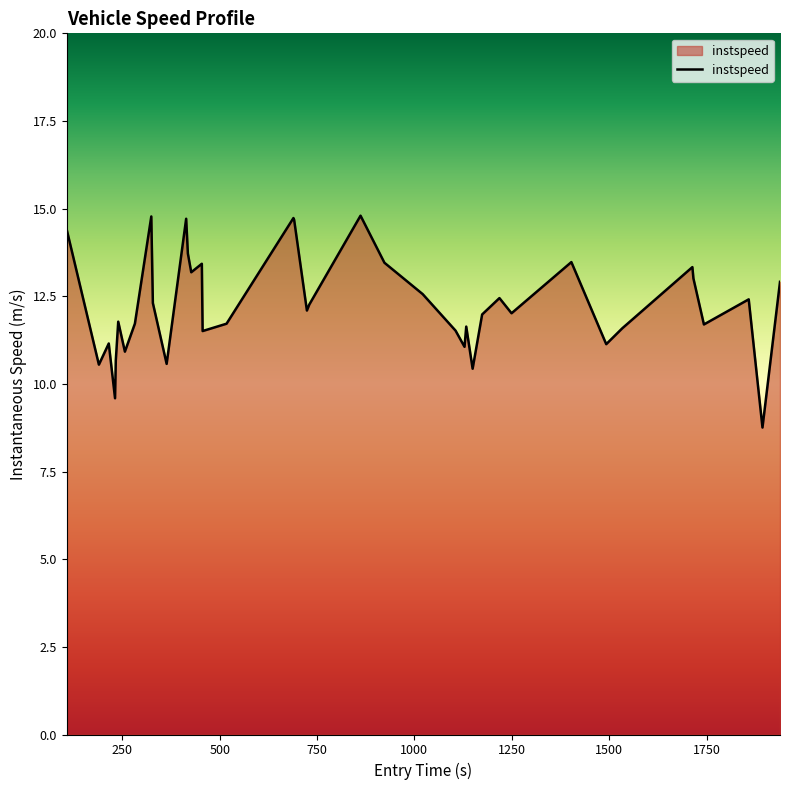

What is the greatest value displayed?

14.8